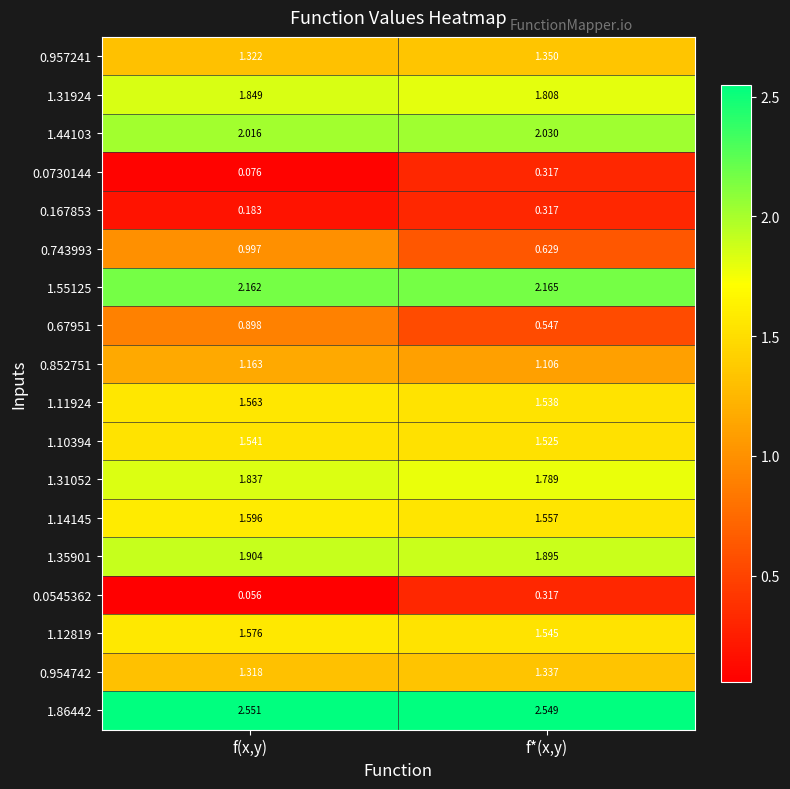

List the labels in order of 1.31052 value, largest first.

f(x,y), f*(x,y)